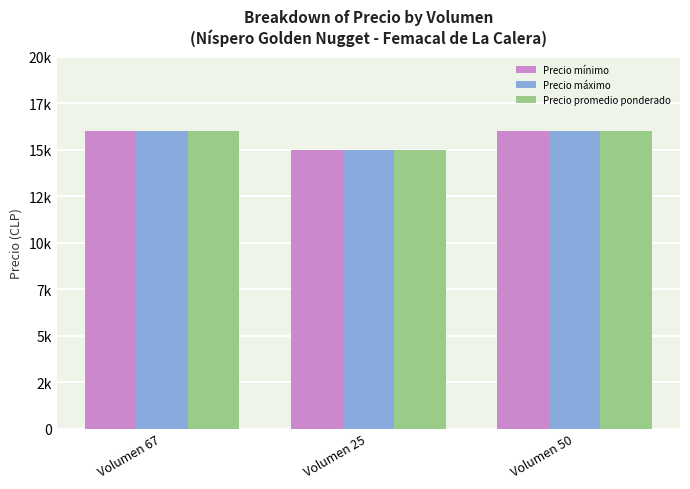

Does the chart contain stacked bars?

No